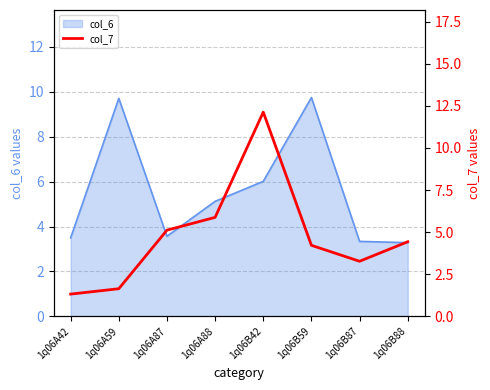

What is the label of the 8th point from the right?

1q06A42